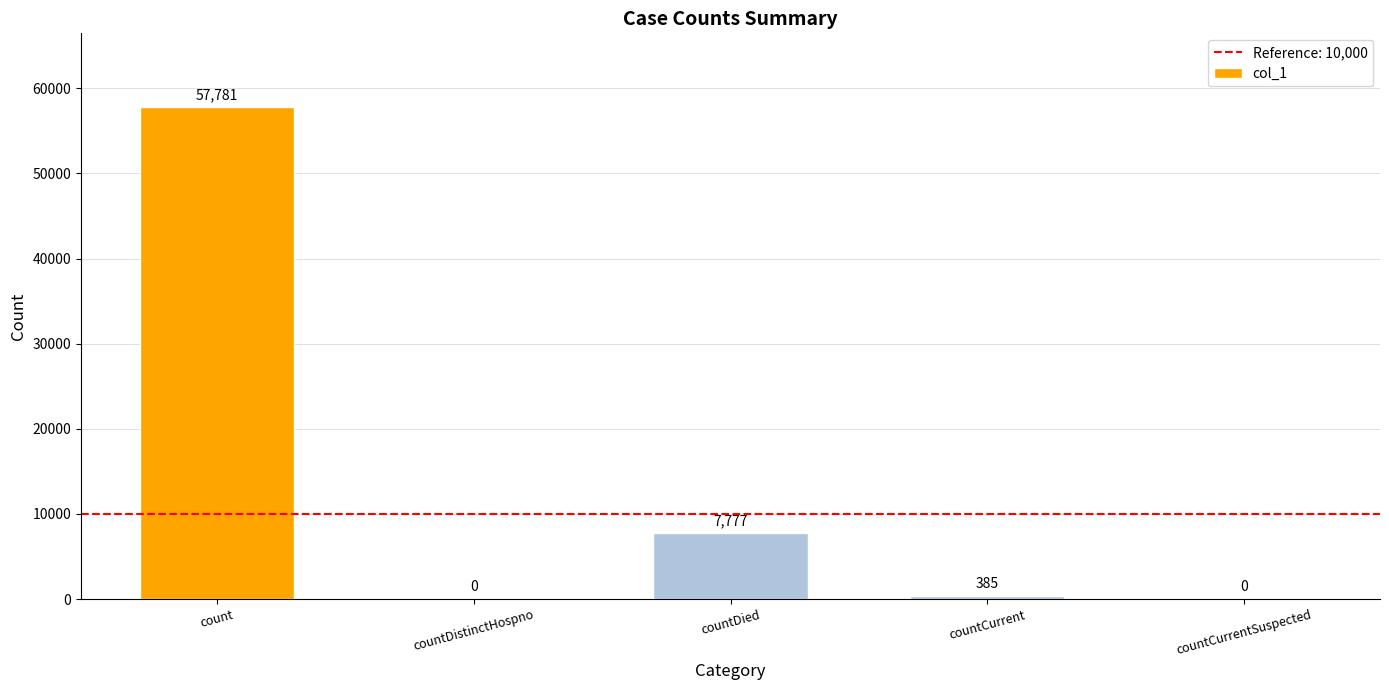

What is the ratio of the value at countDied to the value at count?

0.1